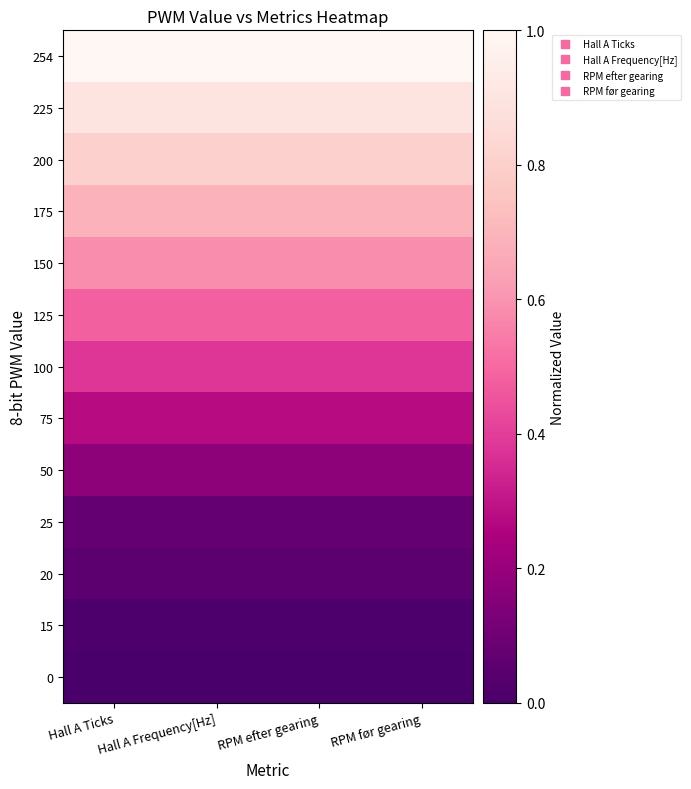

Reading left to right, what are all the values shown in this chart?

254: Hall A Ticks=1.0	Hall A Frequency[Hz]=1.0	RPM efter gearing=1.0	RPM før gearing=1.0
225: Hall A Ticks=0.9	Hall A Frequency[Hz]=0.9	RPM efter gearing=0.9	RPM før gearing=0.9
200: Hall A Ticks=0.8	Hall A Frequency[Hz]=0.8	RPM efter gearing=0.8	RPM før gearing=0.8
175: Hall A Ticks=0.7	Hall A Frequency[Hz]=0.7	RPM efter gearing=0.7	RPM før gearing=0.7
150: Hall A Ticks=0.6	Hall A Frequency[Hz]=0.6	RPM efter gearing=0.6	RPM før gearing=0.6
125: Hall A Ticks=0.5	Hall A Frequency[Hz]=0.5	RPM efter gearing=0.5	RPM før gearing=0.5
100: Hall A Ticks=0.4	Hall A Frequency[Hz]=0.4	RPM efter gearing=0.4	RPM før gearing=0.4
75: Hall A Ticks=0.3	Hall A Frequency[Hz]=0.3	RPM efter gearing=0.3	RPM før gearing=0.3
50: Hall A Ticks=0.2	Hall A Frequency[Hz]=0.2	RPM efter gearing=0.2	RPM før gearing=0.2
25: Hall A Ticks=0.1	Hall A Frequency[Hz]=0.1	RPM efter gearing=0.1	RPM før gearing=0.1
20: Hall A Ticks=0.1	Hall A Frequency[Hz]=0.1	RPM efter gearing=0.1	RPM før gearing=0.1
15: Hall A Ticks=0.0	Hall A Frequency[Hz]=0.0	RPM efter gearing=0.0	RPM før gearing=0.0
0: Hall A Ticks=0.0	Hall A Frequency[Hz]=0.0	RPM efter gearing=0.0	RPM før gearing=0.0